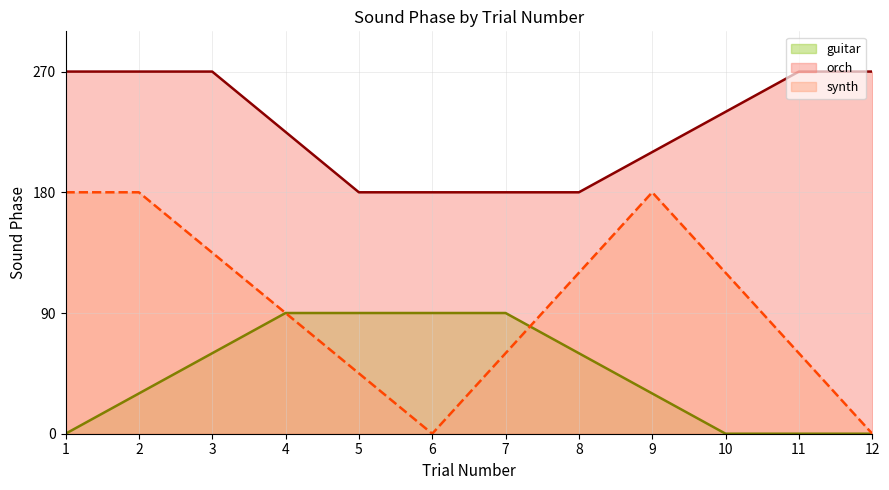

What is the greatest value displayed?

270